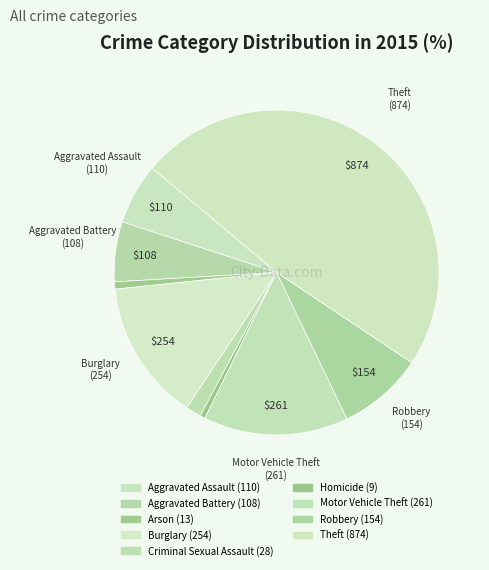

How many slices are in this pie chart?

9